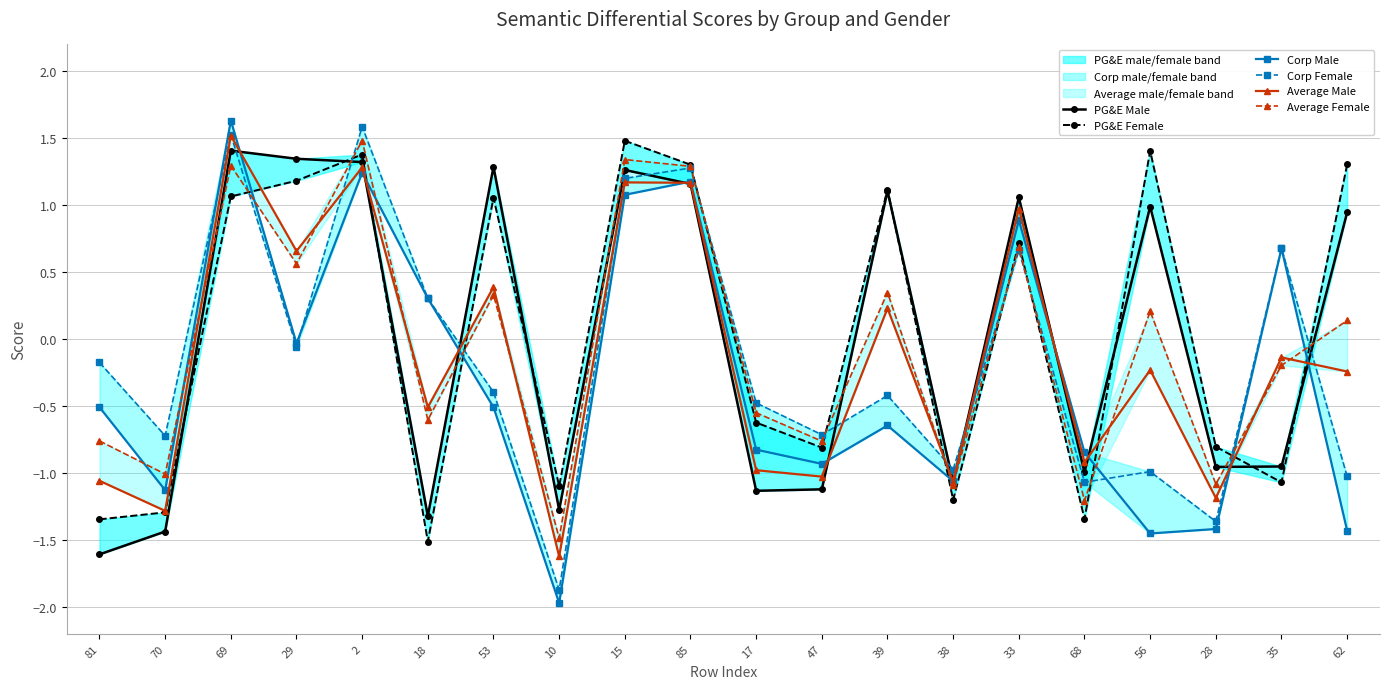

Reading left to right, extract all data points from this chart.

PG&E Male: -1.6	-1.4	1.4	1.3	1.3	-1.3	1.3	-1.3	1.3	1.2	-1.1	-1.1	1.1	-1.1	1.1	-1.0	1.0	-1.0	-1.0	0.9
PG&E Female: -1.3	-1.3	1.1	1.2	1.4	-1.5	1.1	-1.1	1.5	1.3	-0.6	-0.8	1.1	-1.2	0.7	-1.3	1.4	-0.8	-1.1	1.3
Corp Male: -0.5	-1.1	1.6	-0.0	1.2	0.3	-0.5	-2.0	1.1	1.2	-0.8	-0.9	-0.6	-1.1	0.9	-0.8	-1.5	-1.4	0.7	-1.4
Corp Female: -0.2	-0.7	1.5	-0.1	1.6	0.3	-0.4	-1.9	1.2	1.3	-0.5	-0.7	-0.4	-1.0	0.7	-1.1	-1.0	-1.4	0.7	-1.0
Average Male: -1.1	-1.3	1.5	0.7	1.3	-0.5	0.4	-1.6	1.2	1.2	-1.0	-1.0	0.2	-1.1	1.0	-0.9	-0.2	-1.2	-0.1	-0.2
Average Female: -0.8	-1.0	1.3	0.6	1.5	-0.6	0.3	-1.5	1.3	1.3	-0.5	-0.8	0.3	-1.1	0.7	-1.2	0.2	-1.1	-0.2	0.1